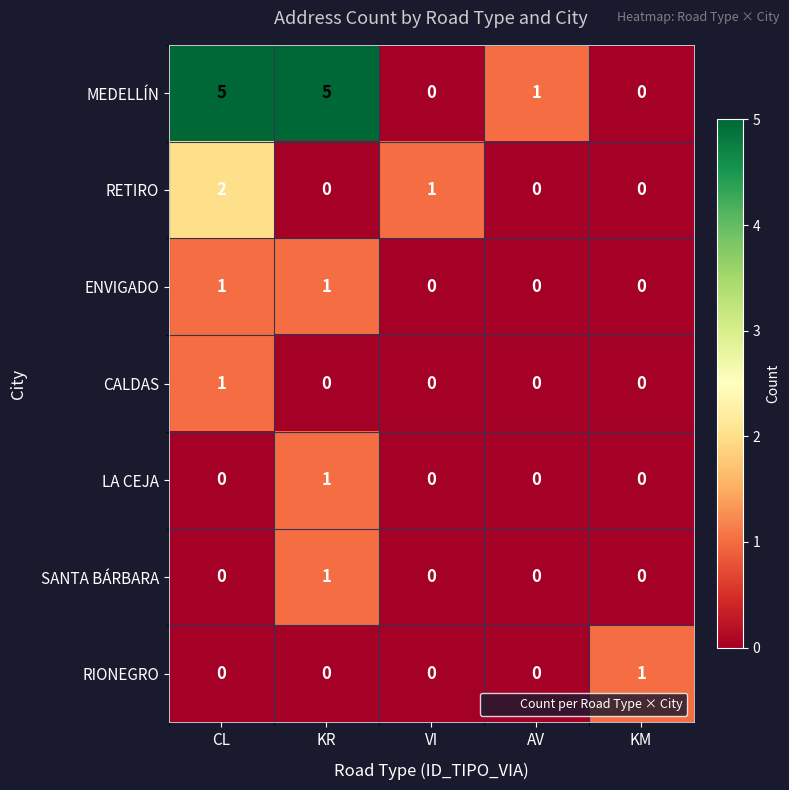

How many values in CALDAS are above zero?

1